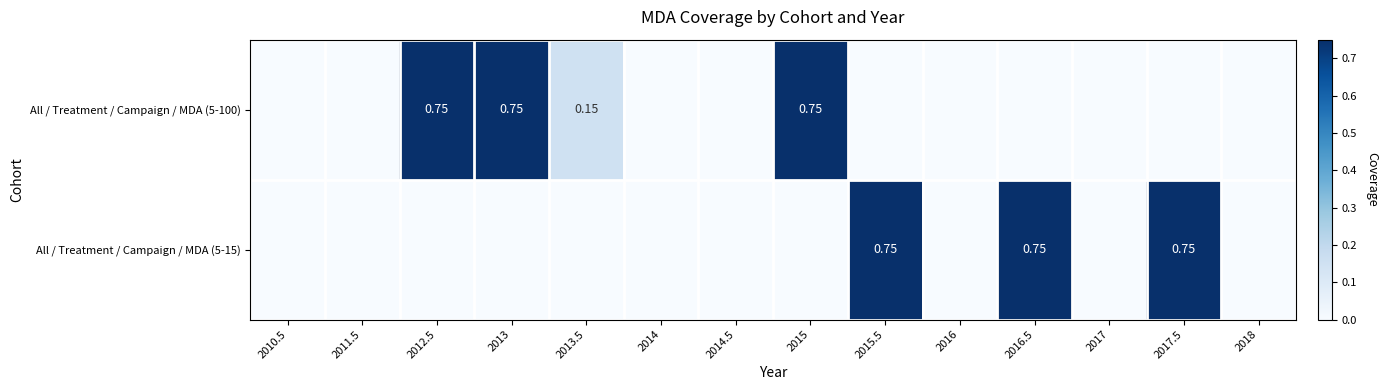

What is the difference between the second highest and minimum values in the All / Treatment / Campaign / MDA (5-100) series?

0.8